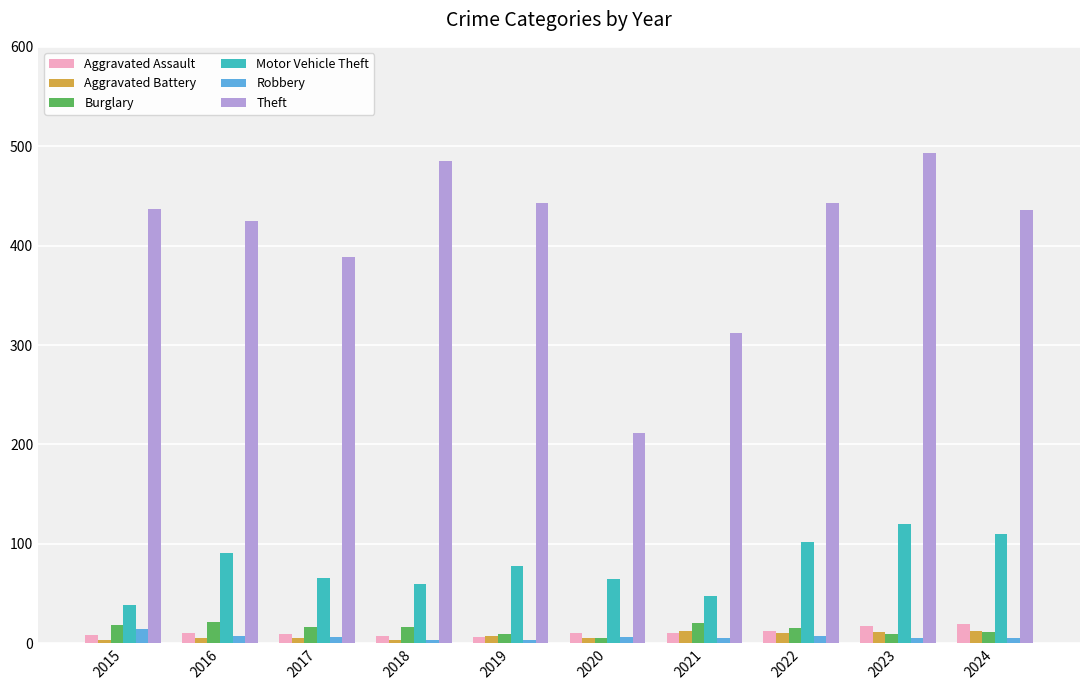

Is the value of Robbery at 2018 greater than the value of Motor Vehicle Theft at 2022?

No